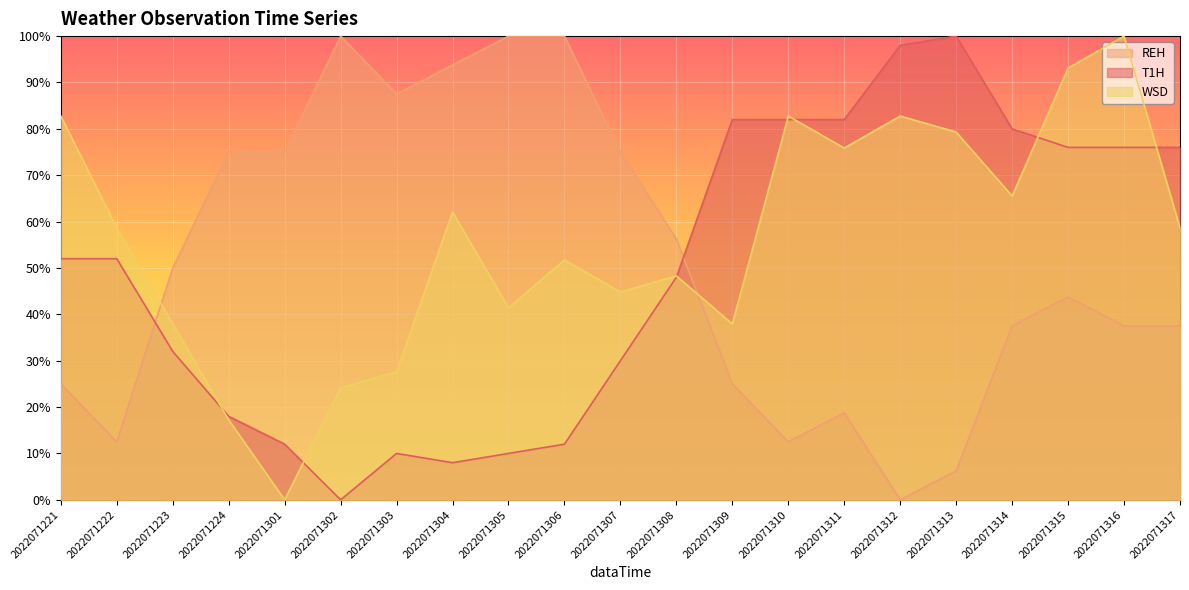

Read the T1H value at 2022071308.

48.0